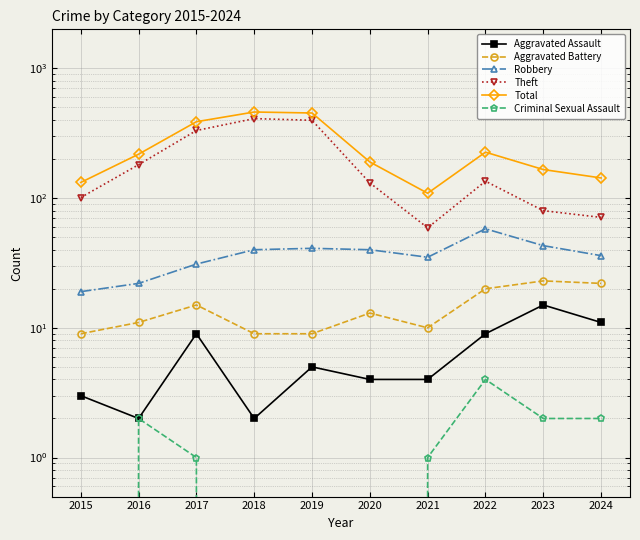

The value of Theft at 2022 is 135. True or false?

True